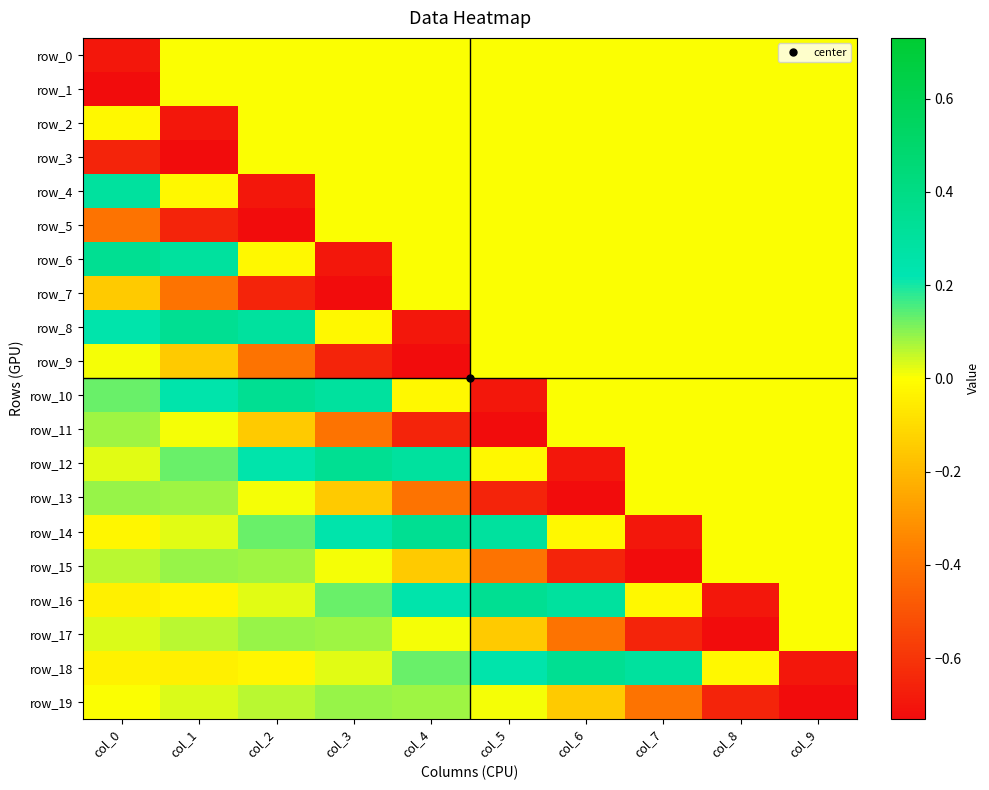

Is the value of row_11 at col_8 greater than the value of row_9 at col_2?

Yes